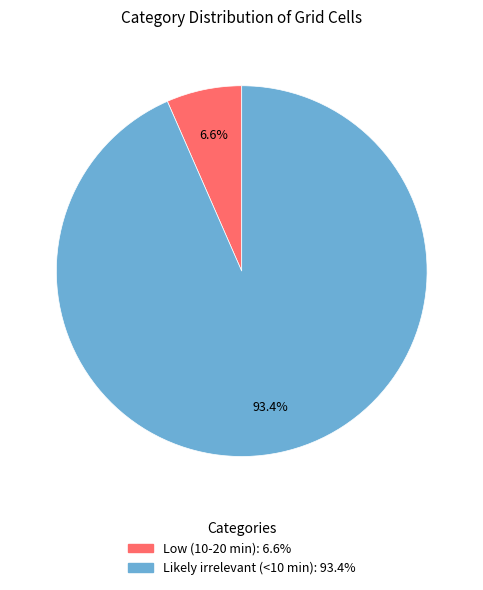

How many slices are in this pie chart?

2